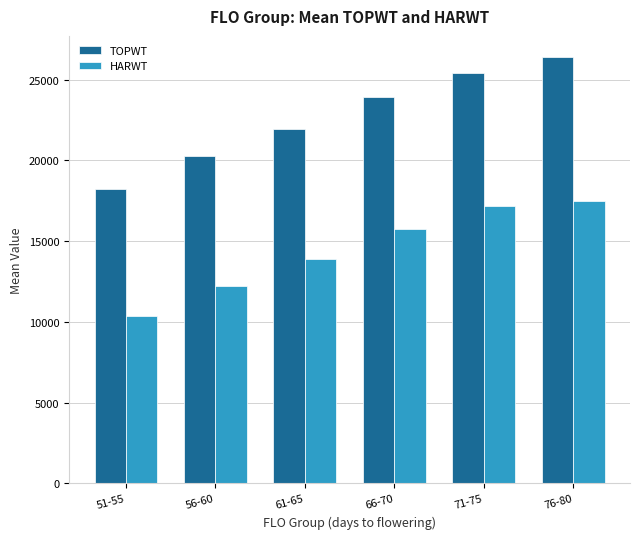

The TOPWT series shows 24125 at 51-55. True or false?

False